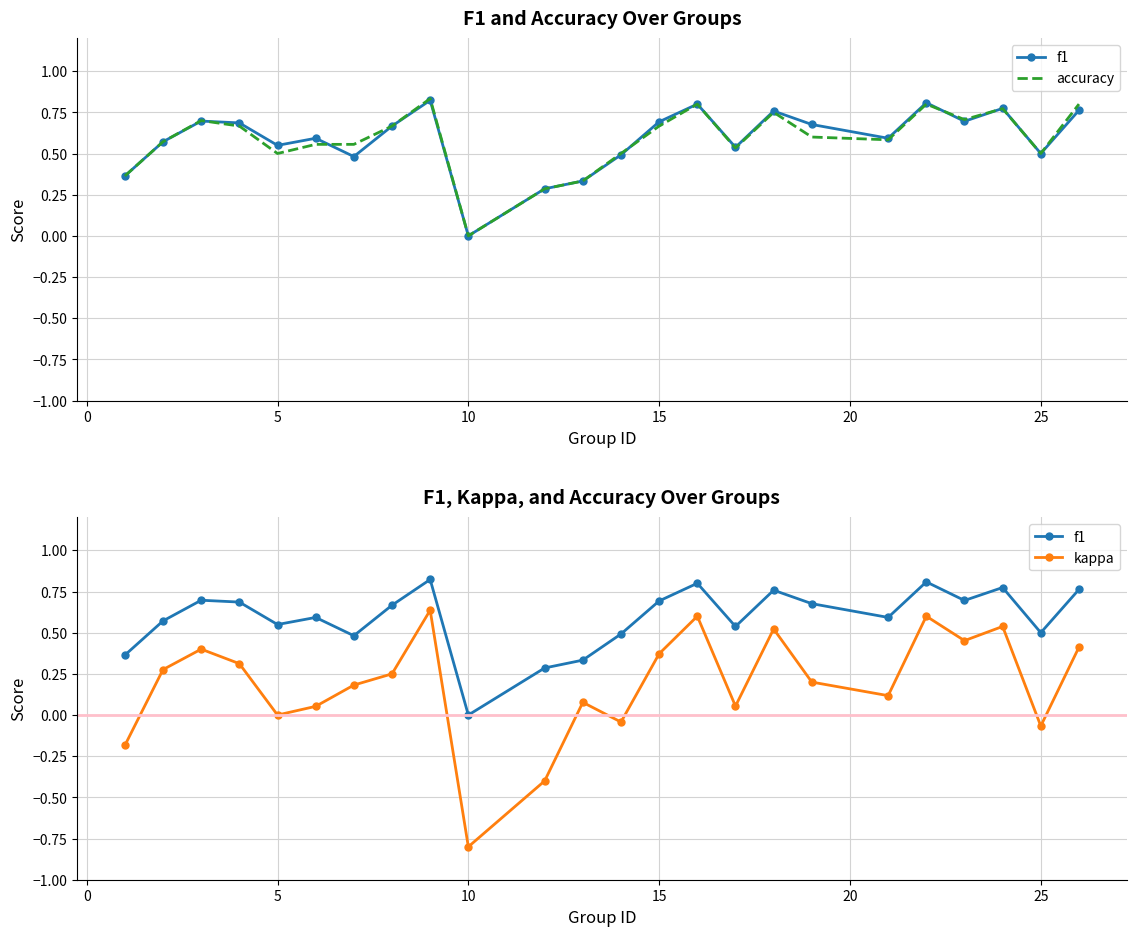

How many positive values does the f1 series have?

23